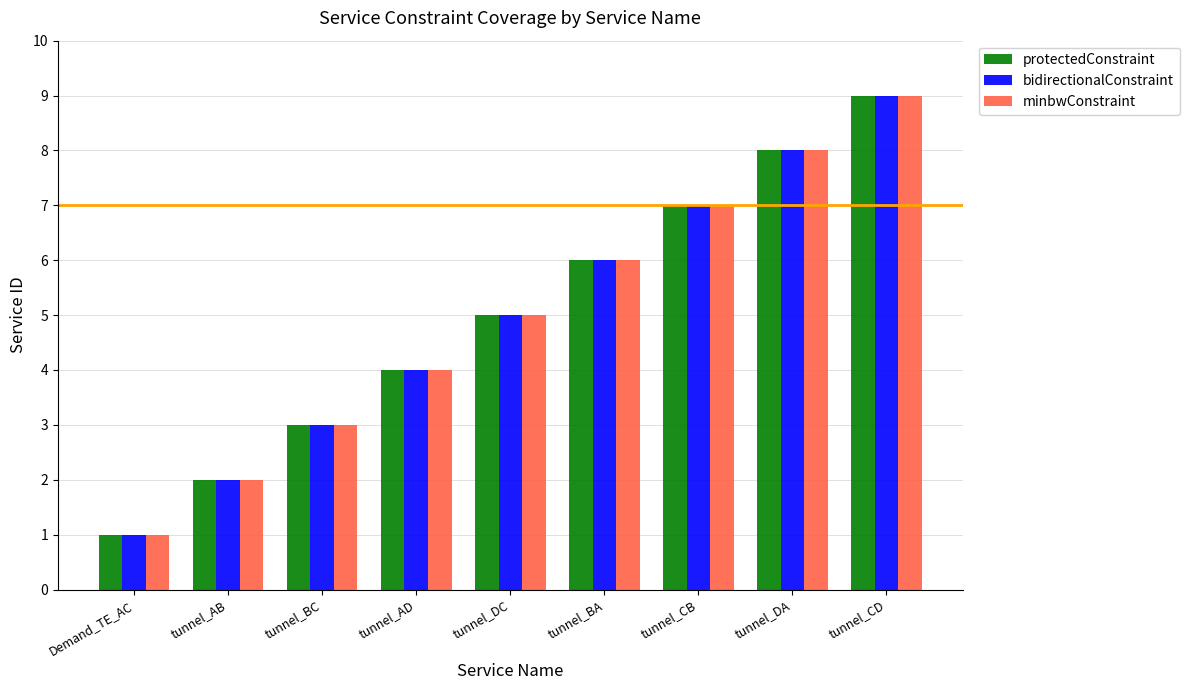

At which category is the sum across all series the highest?

tunnel_CD